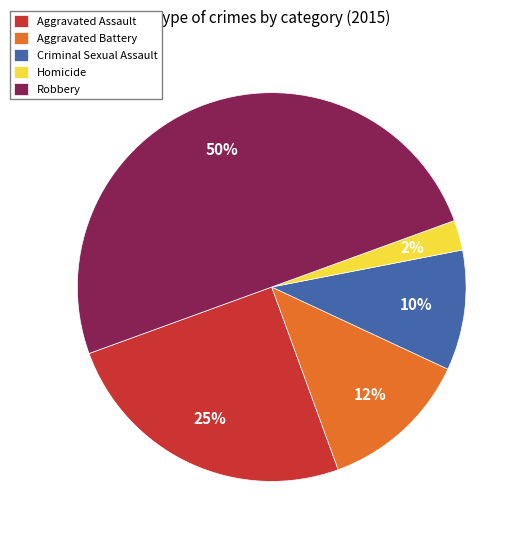

Which slice is the smallest?

Homicide